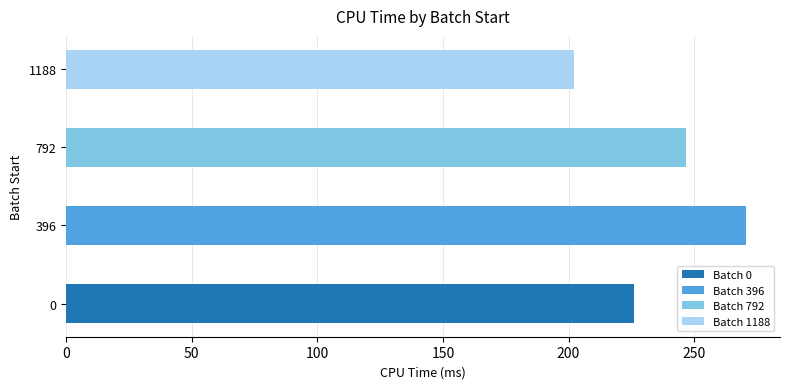

What is the smallest value displayed?

202.0